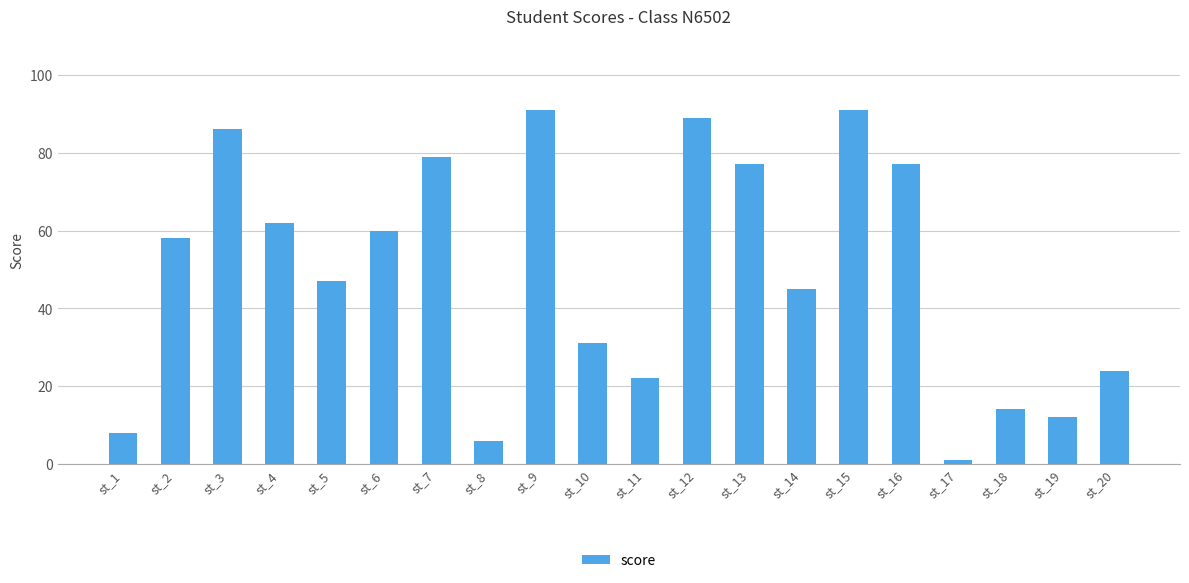

Reading left to right, list all the values displayed in this chart.

st_1=8	st_2=58	st_3=86	st_4=62	st_5=47	st_6=60	st_7=79	st_8=6	st_9=91	st_10=31	st_11=22	st_12=89	st_13=77	st_14=45	st_15=91	st_16=77	st_17=1	st_18=14	st_19=12	st_20=24